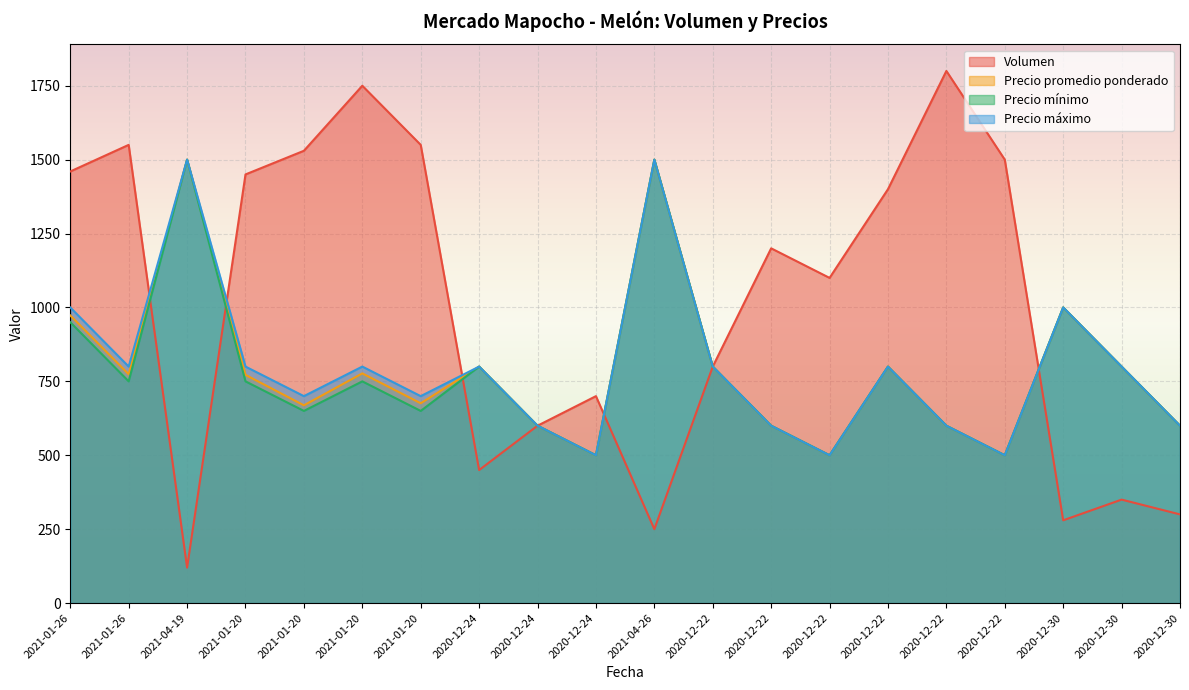

What is the difference between the maximum and minimum values in the Volumen series?

1680